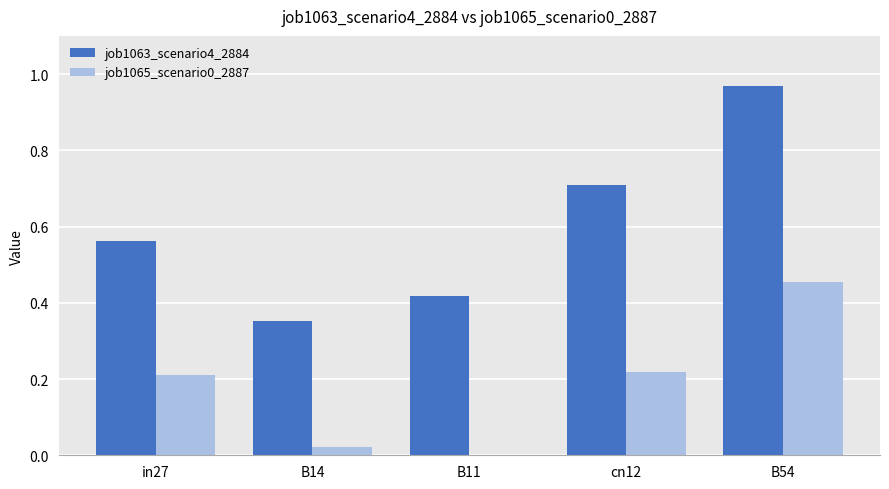

At which category is the sum across all series the highest?

B54